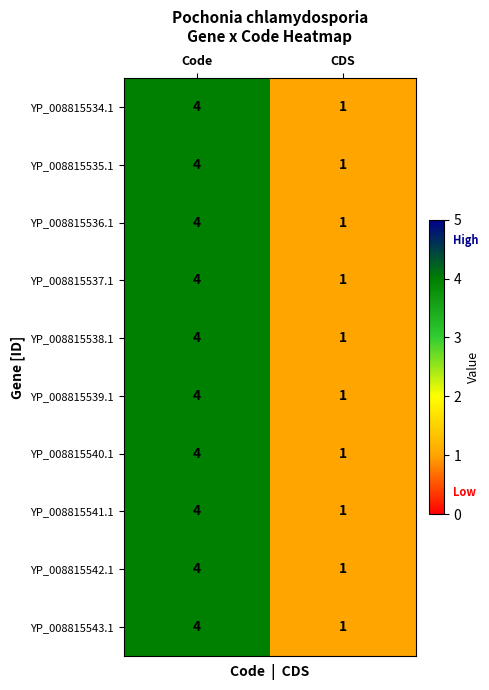

At which label does YP_008815541.1 reach its minimum?

CDS